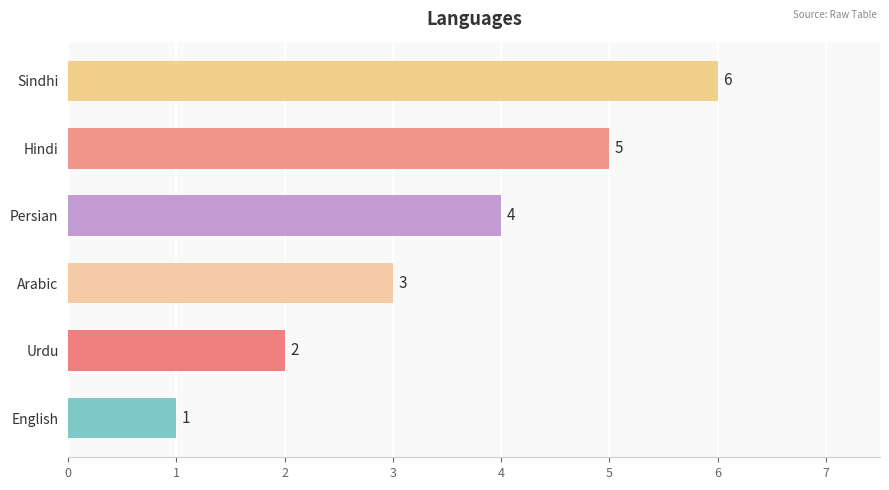

List the labels in order of value, smallest first.

English, Urdu, Arabic, Persian, Hindi, Sindhi